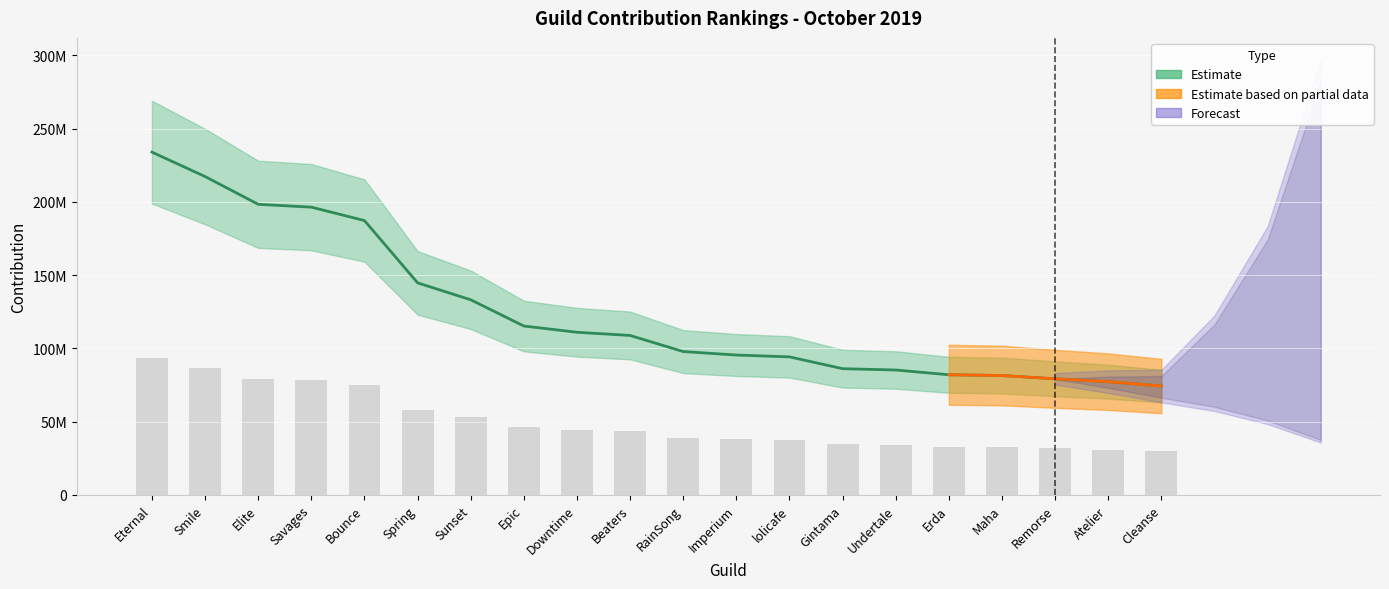

List the labels in order of value, largest first.

Eternal, Smile, Elite, Savages, Bounce, Spring, Sunset, Epic, Downtime, Beaters, RainSong, Imperium, lolicafe, Gintama, Undertale, Erda, Maha, Remorse, Atelier, Cleanse